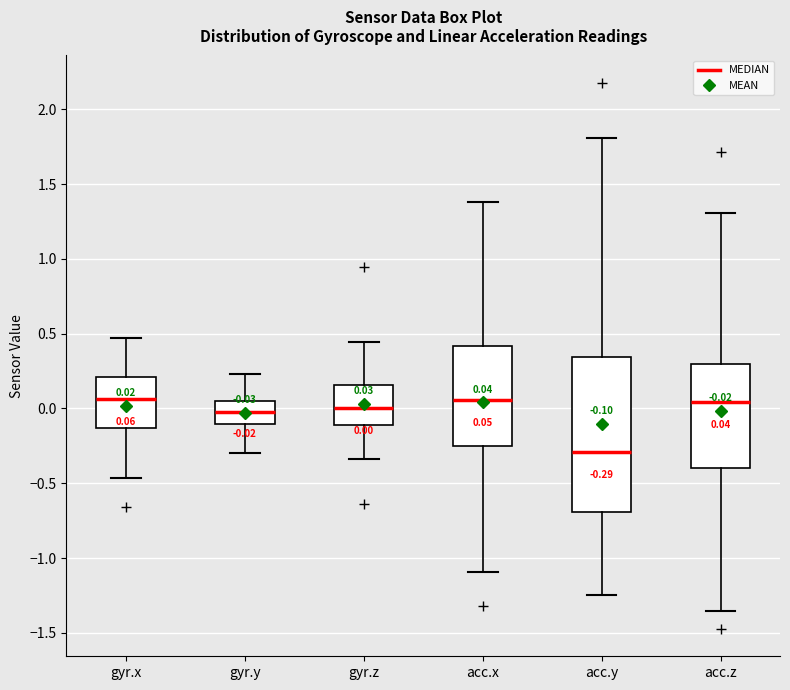

Which box is the tallest, from its lower edge to its upper edge?

acc.y